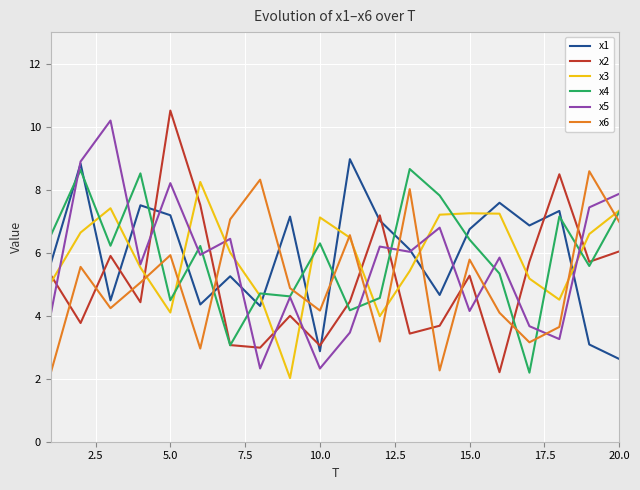

After their last crossing, which series has the higher values: x1 or x4?

x4